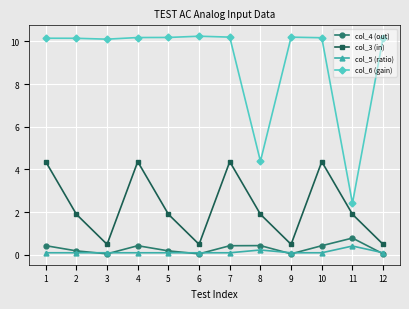

Does the chart display data point markers on the line(s)?

Yes